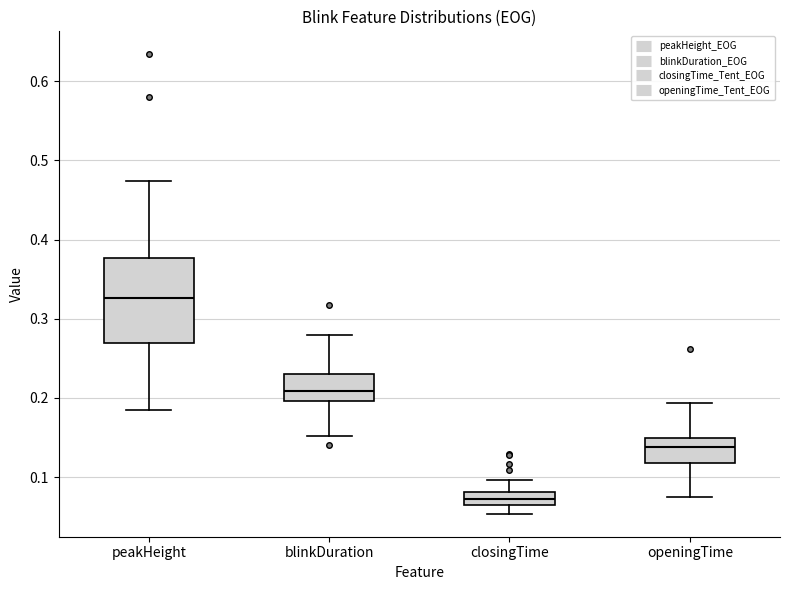

Reading left to right, read every box against the y-axis: the position of its median line, the range the box covers, and the ends of its whiskers. The values are not printed on the chart, so give them approximately, as read against the axis.

peakHeight: median 0.33, box 0.27 to 0.38, whiskers 0.18 to 0.47
blinkDuration: median 0.21, box 0.20 to 0.23, whiskers 0.15 to 0.28
closingTime: median 0.07, box 0.06 to 0.08, whiskers 0.05 to 0.10
openingTime: median 0.14, box 0.12 to 0.15, whiskers 0.08 to 0.19